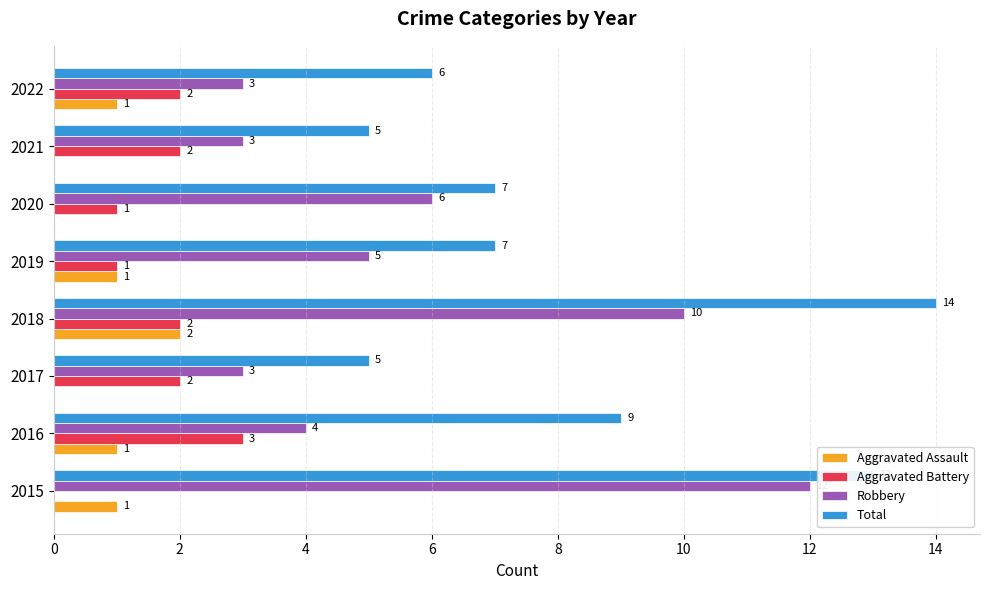

At which category is the sum across all series the highest?

2018